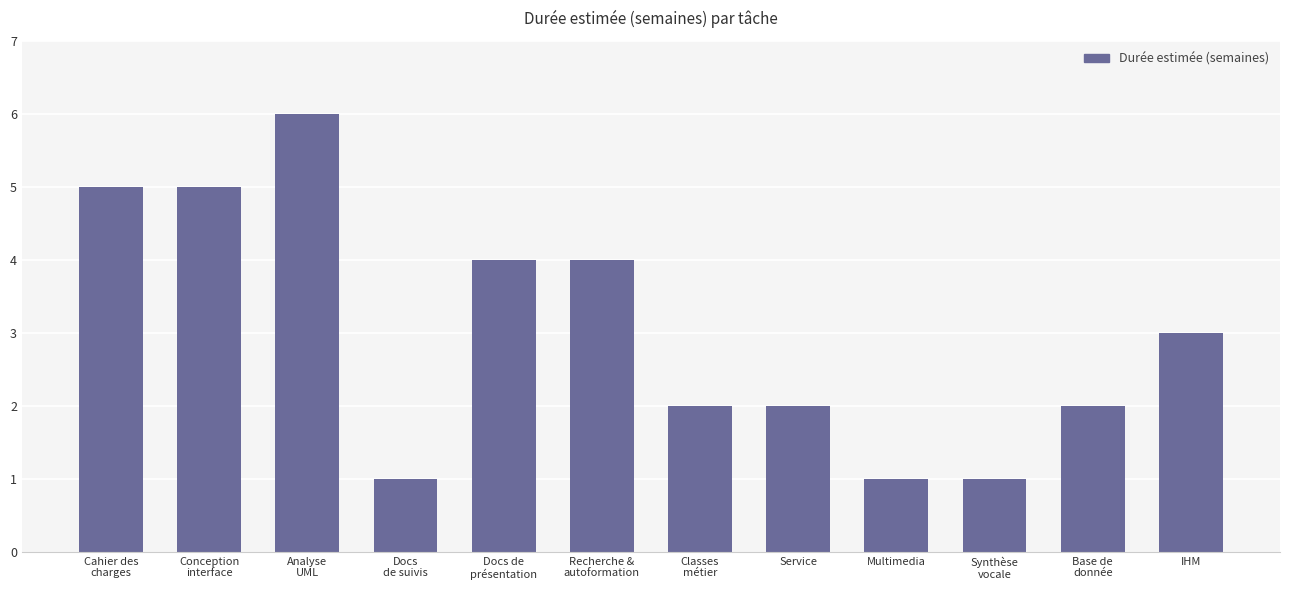

How many distinct data groups are displayed?

1